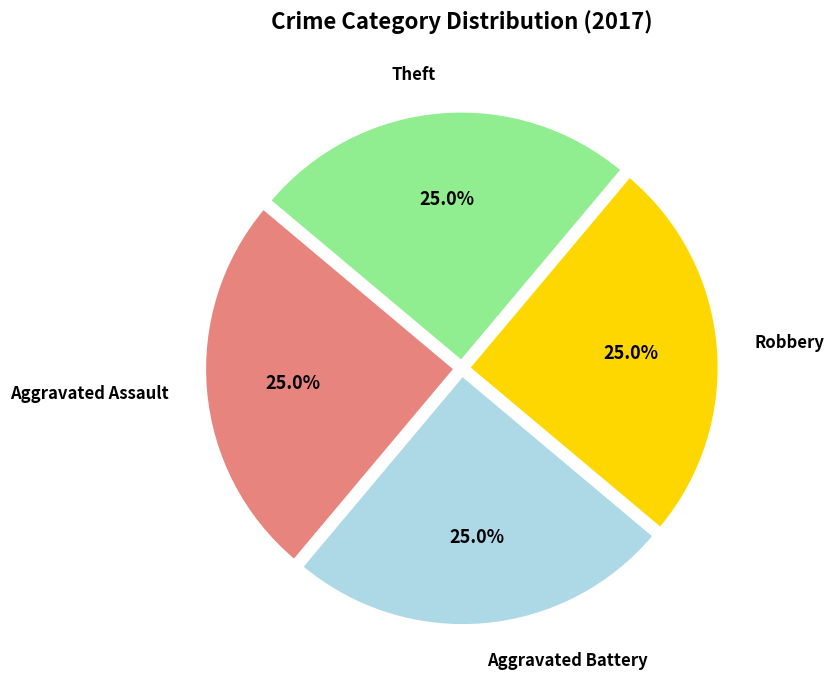

Is there a majority slice in this chart?

No